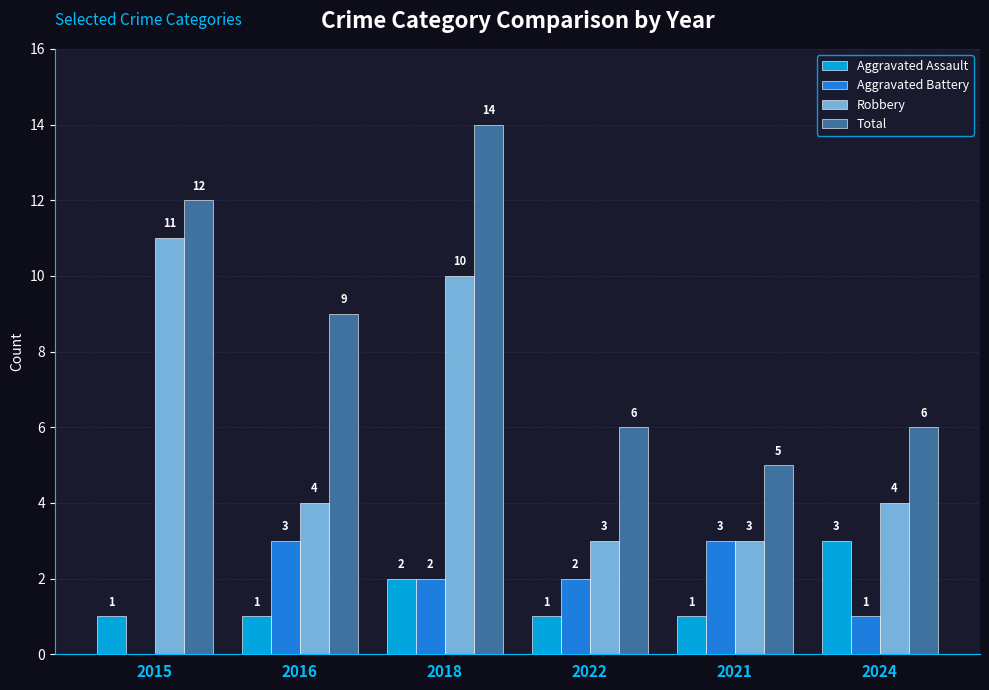

How many categories are shown in the chart?

6